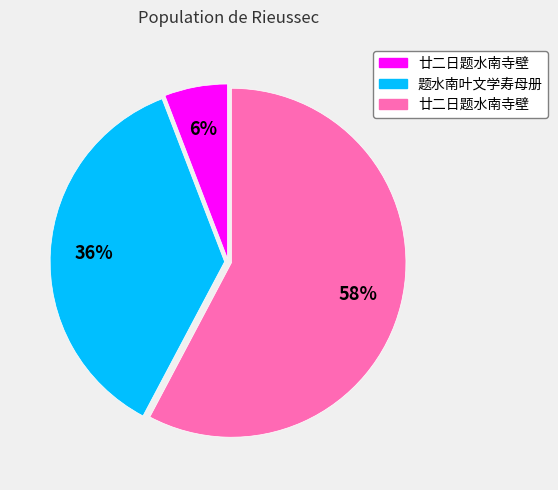

Is there any slice that represents more than half of the pie?

Yes